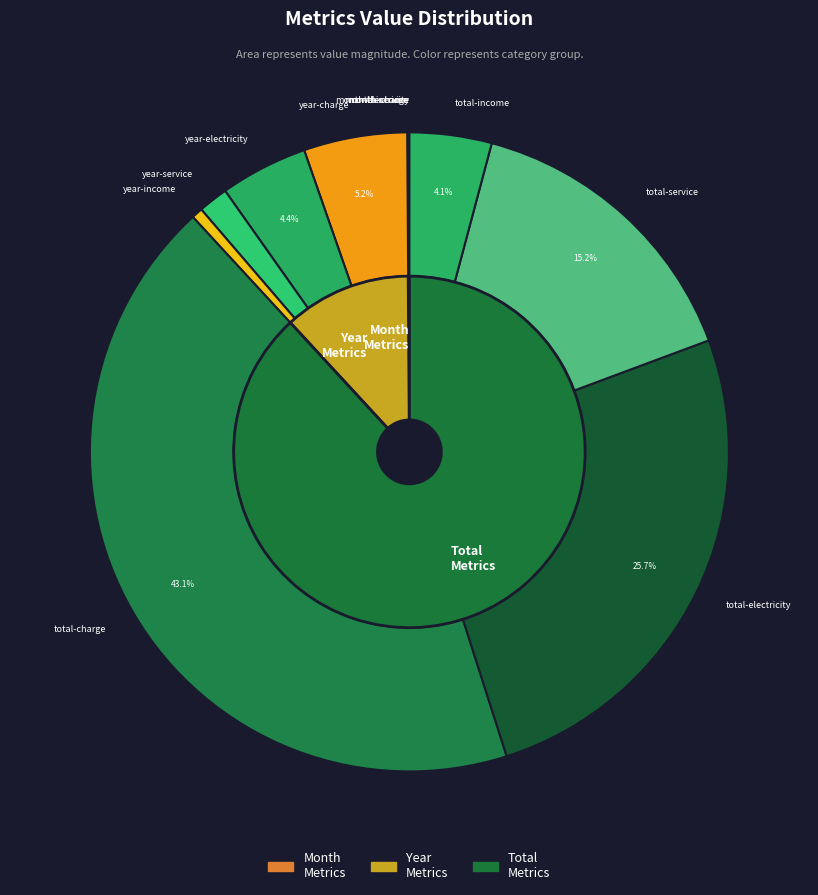

Is there any slice that represents more than half of the pie?

No